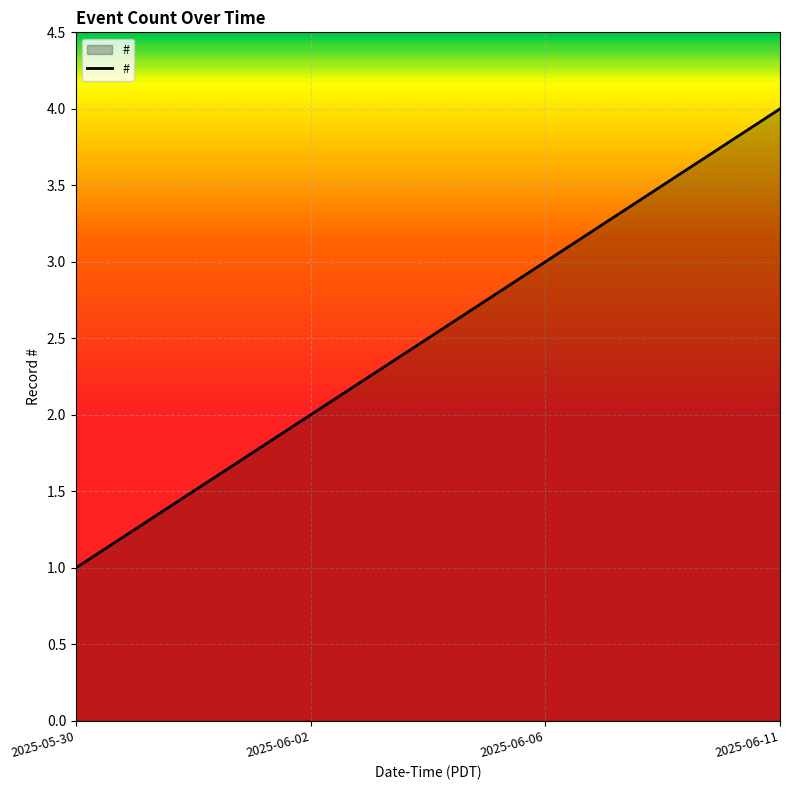

At which category does the chart reach its peak across all series?

2025-06-11